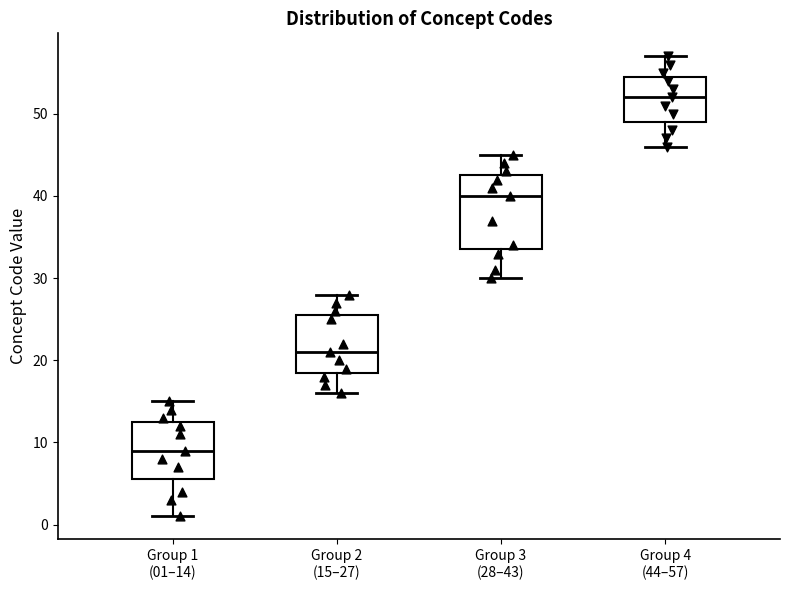

Reading left to right, transcribe this box plot: for each box, give where its median line is, the range the box spans, and where its two whiskers end, as read against the y-axis. The values are not printed on the chart, so give them approximately, as read against the axis.

Group 1 (01–14): median 9, box 6 to 13, whiskers 1 to 15
Group 2 (15–27): median 21, box 19 to 26, whiskers 16 to 28
Group 3 (28–43): median 40, box 34 to 43, whiskers 30 to 45
Group 4 (44–57): median 52, box 49 to 55, whiskers 46 to 57